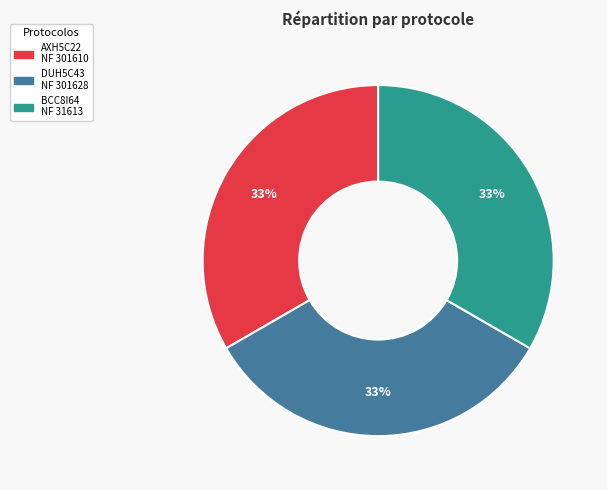

To the nearest percent, what is the average slice percentage?

33%